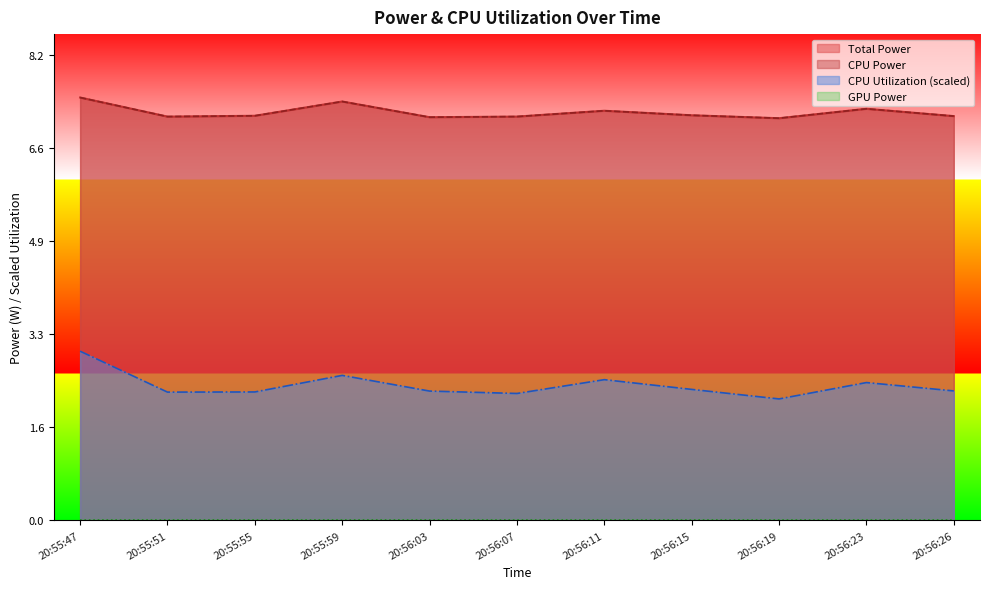

Rank the categories by Total Power value from lowest to highest.

20:56:19, 20:56:03, 20:55:51, 20:56:07, 20:56:26, 20:55:55, 20:56:15, 20:56:11, 20:56:23, 20:55:59, 20:55:47